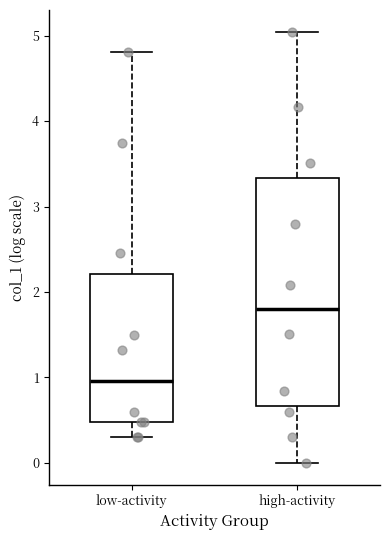

Reading left to right, transcribe this box plot: for each box, give where its median line is, the range the box spans, and where its two whiskers end, as read against the y-axis. The values are not printed on the chart, so give them approximately, as read against the axis.

low-activity: median 1.0, box 0.5 to 2.2, whiskers 0.3 to 4.8
high-activity: median 1.8, box 0.7 to 3.3, whiskers 0.0 to 5.0